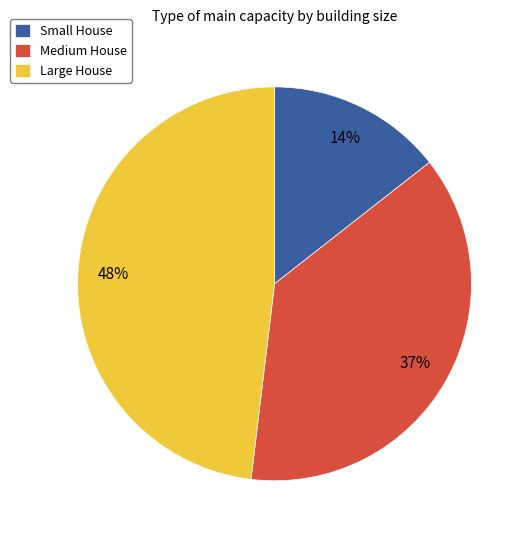

Between Small House and Large House, which is larger?

Large House